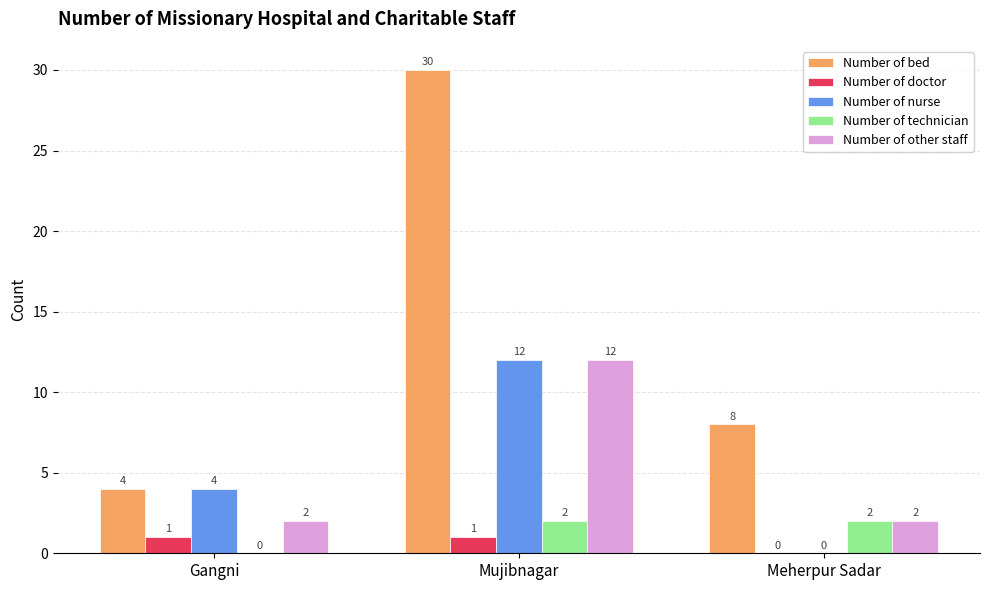

Between Gangni and Mujibnagar, which series saw the biggest shift?

Number of bed